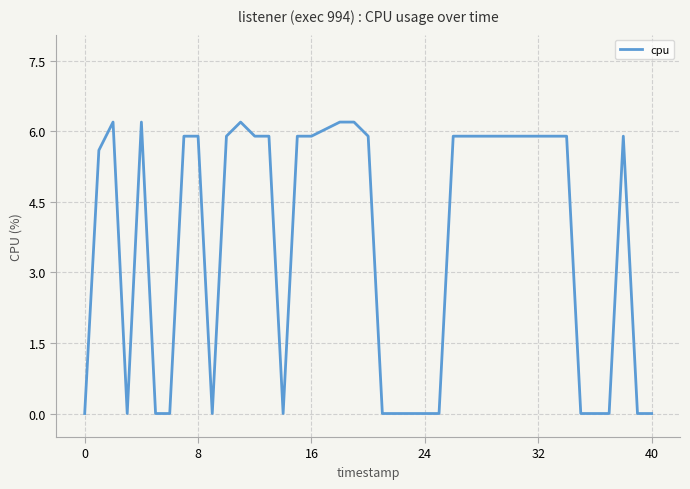

What is the greatest value displayed?

6.2